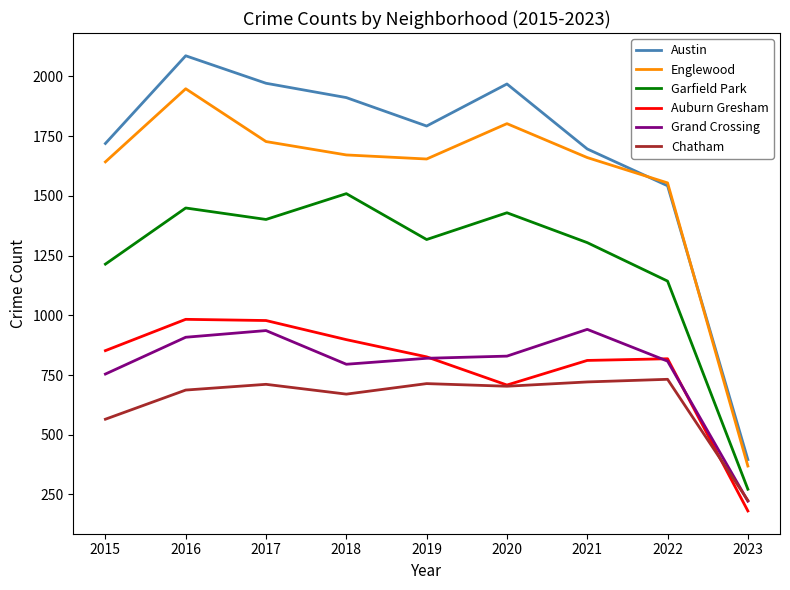

What is the total value across all series at 2022?

6597